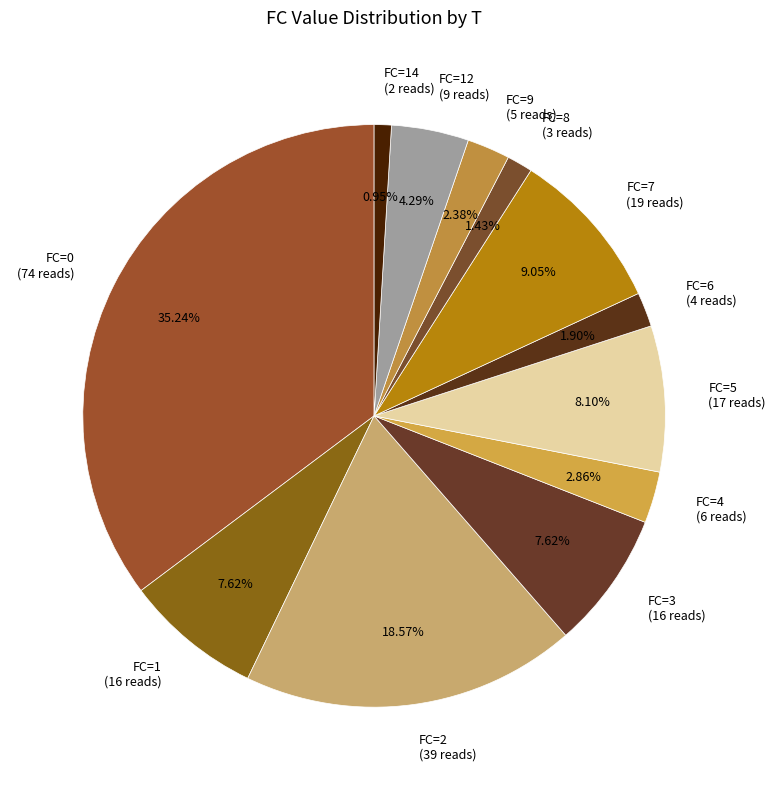

Is the sum of FC=2 (39 reads) and FC=12 (9 reads) greater than half?

No